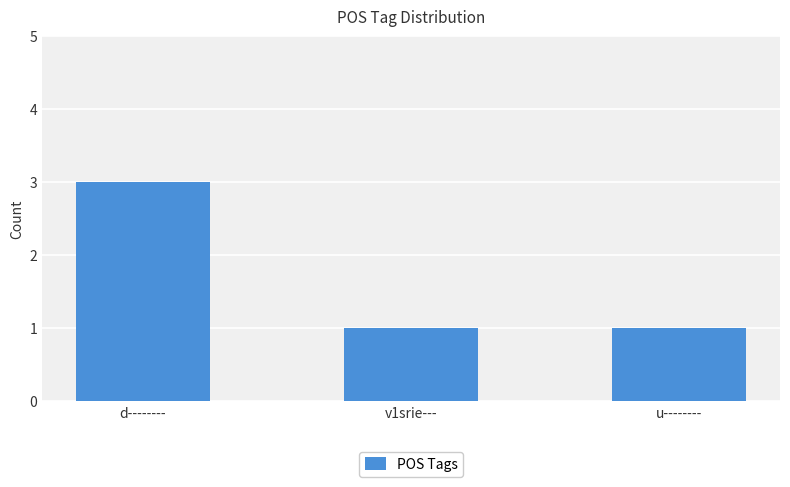

What is the difference between the values at d-------- and v1srie---?

2